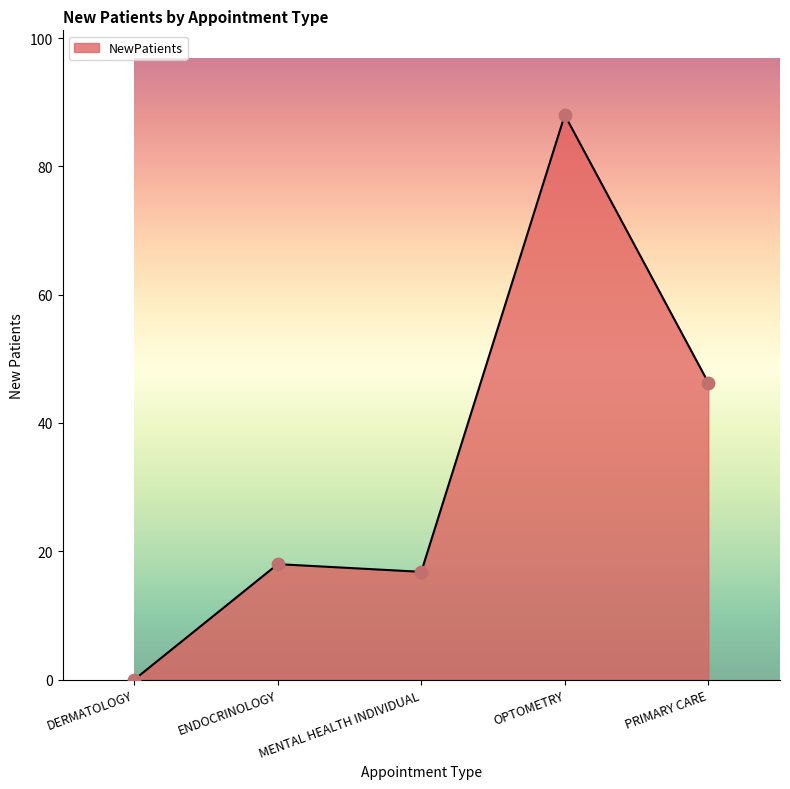

What is the change in value from DERMATOLOGY to MENTAL HEALTH INDIVIDUAL?

+16.8